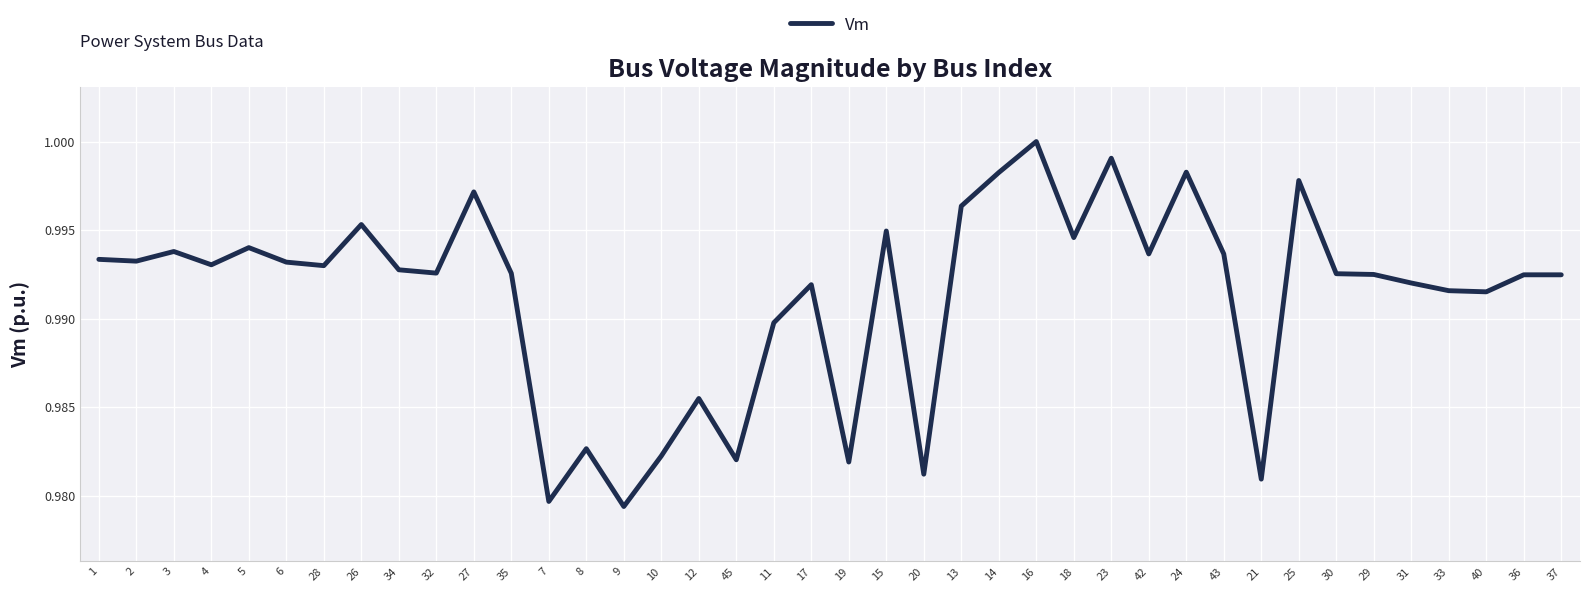

At which category does the chart reach its minimum across all series?

9